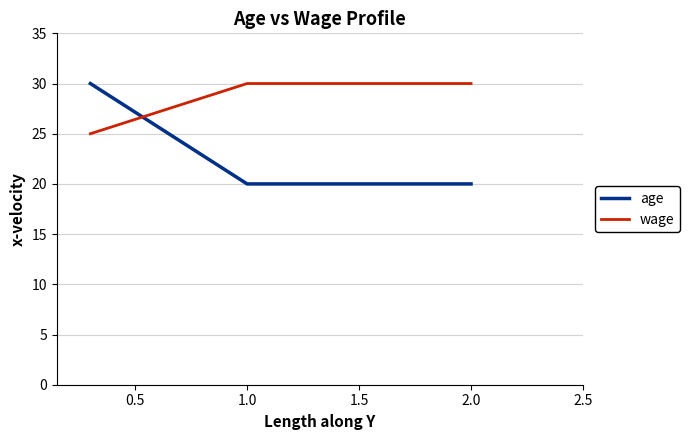

Count the age values in the range 20 to 30.

3